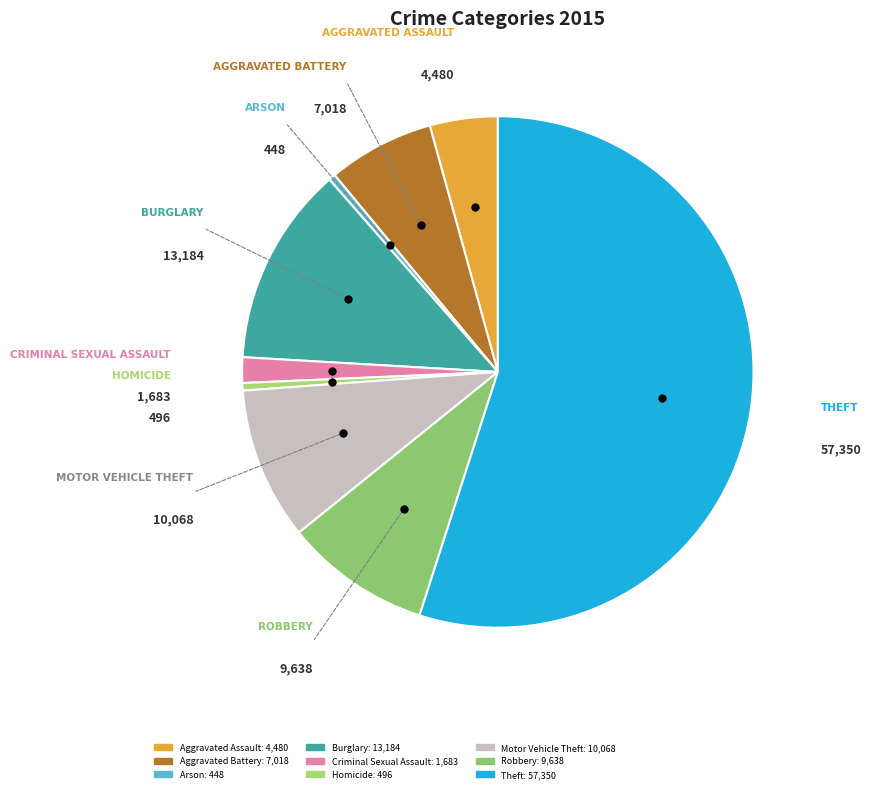

Count the number of slices in the pie.

9